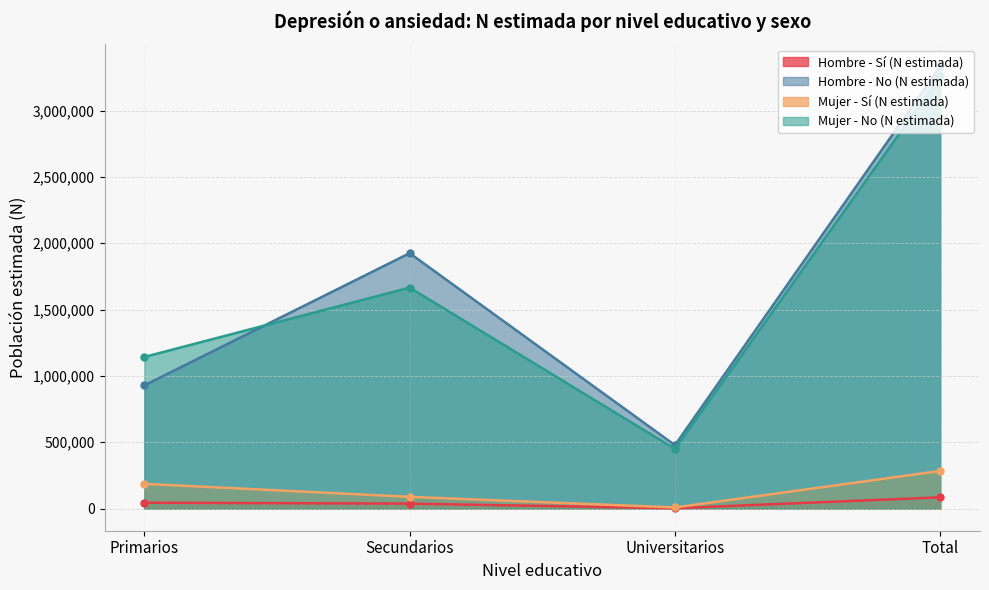

True or false: Hombre - Sí (N estimada) and Hombre - No (N estimada) intersect in this chart.

False